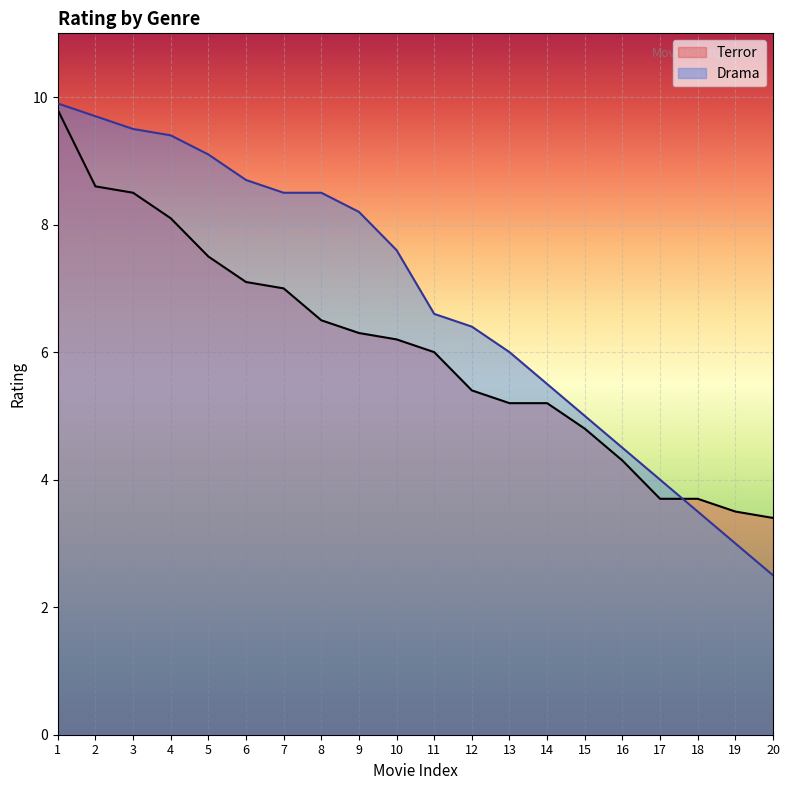

Which series ends up on top after the final intersection of Terror and Drama?

Terror